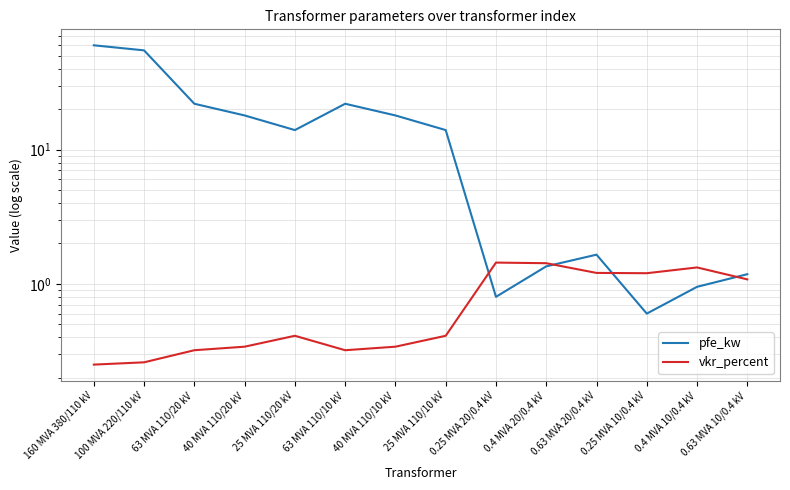

Is it true that pfe_kw equals 7.9 at 25 MVA 110/10 kV?

False